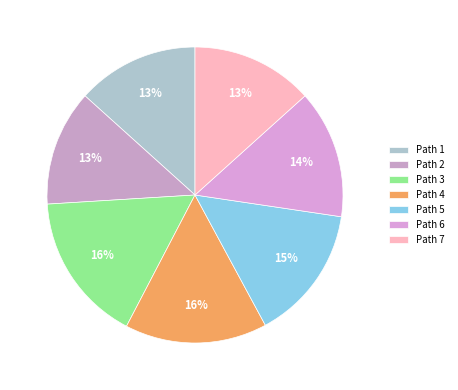

To the nearest percent, what is the average slice percentage?

14%